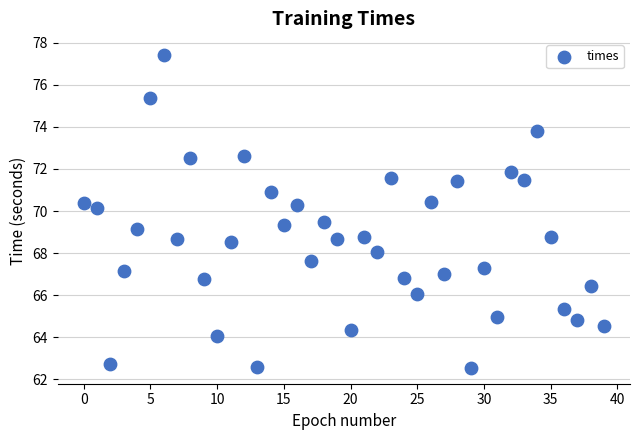

What is the range of Y values (max minus min)?

14.9